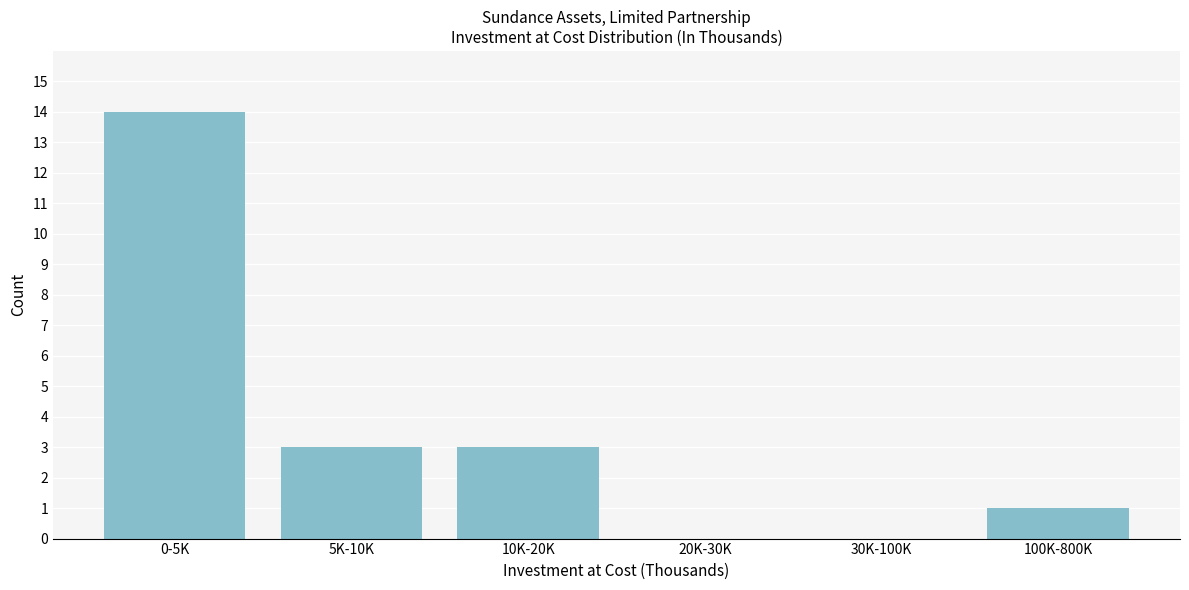

Reading left to right, transcribe all the data shown in this chart.

0-5K=14	5K-10K=3	10K-20K=3	20K-30K=0	30K-100K=0	100K-800K=1